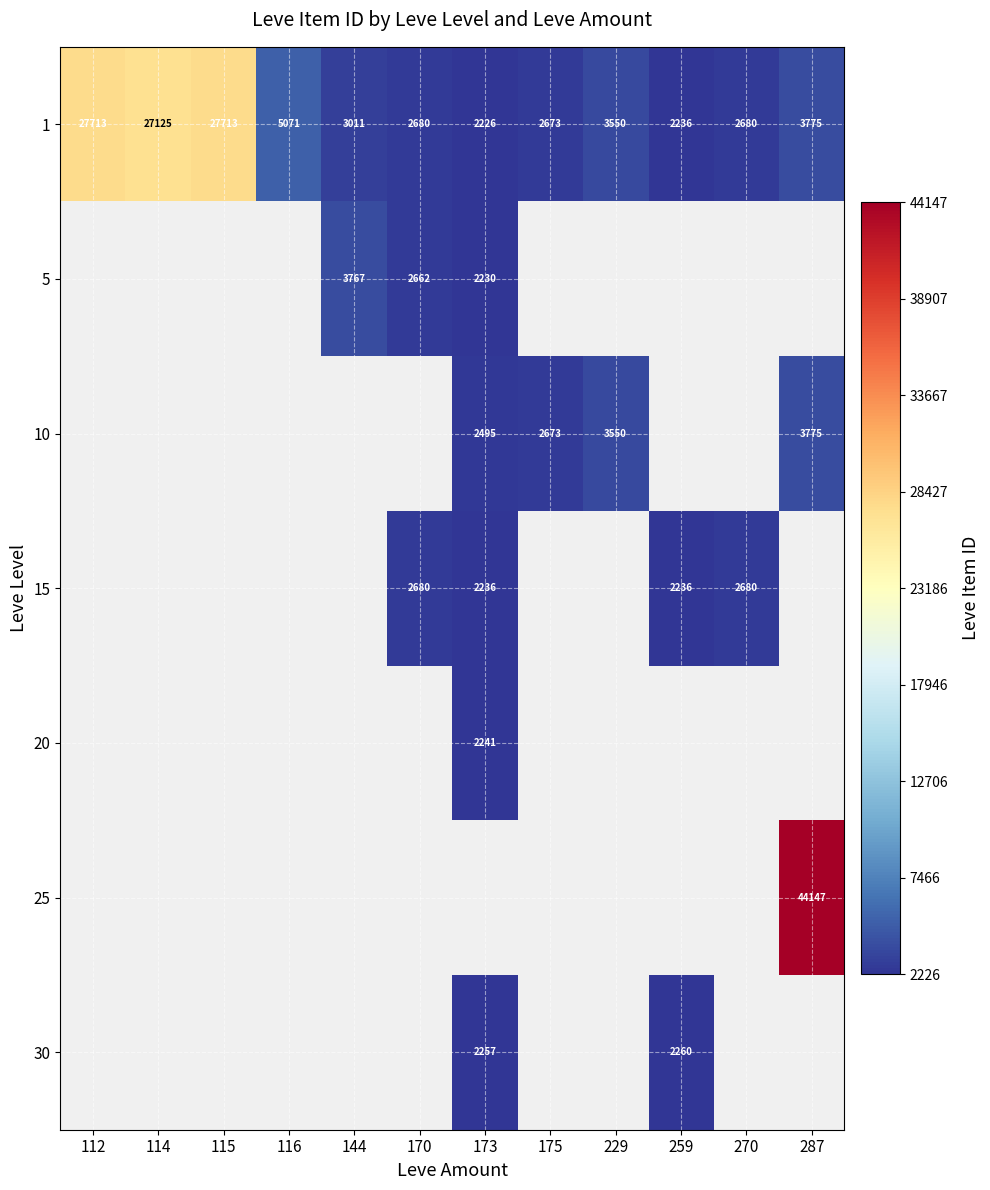

The 1 series shows 3550 at 229. True or false?

True